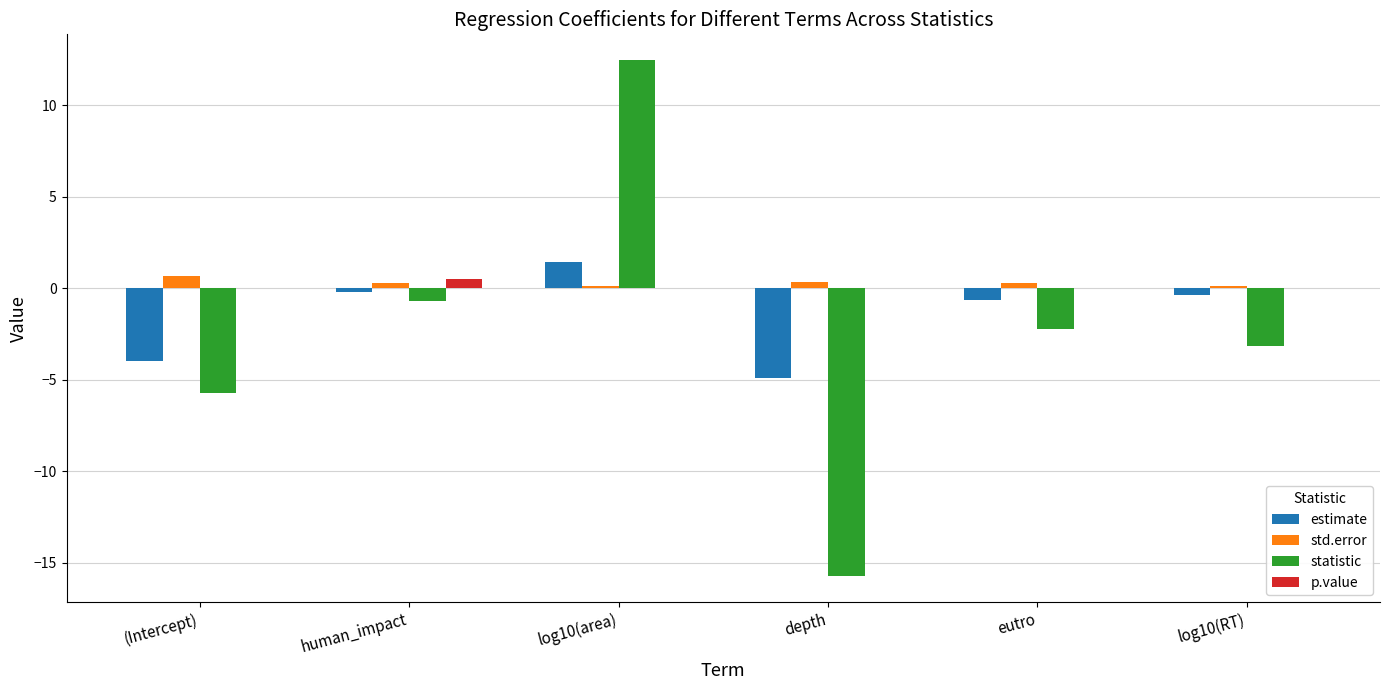

What is the maximum value shown in the chart?

12.5